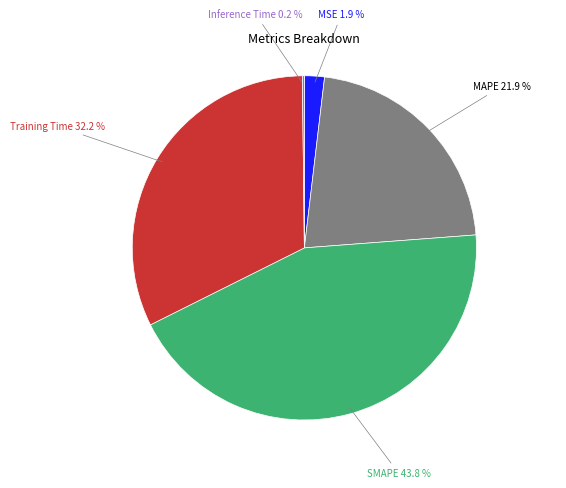

Is there a majority slice in this chart?

No